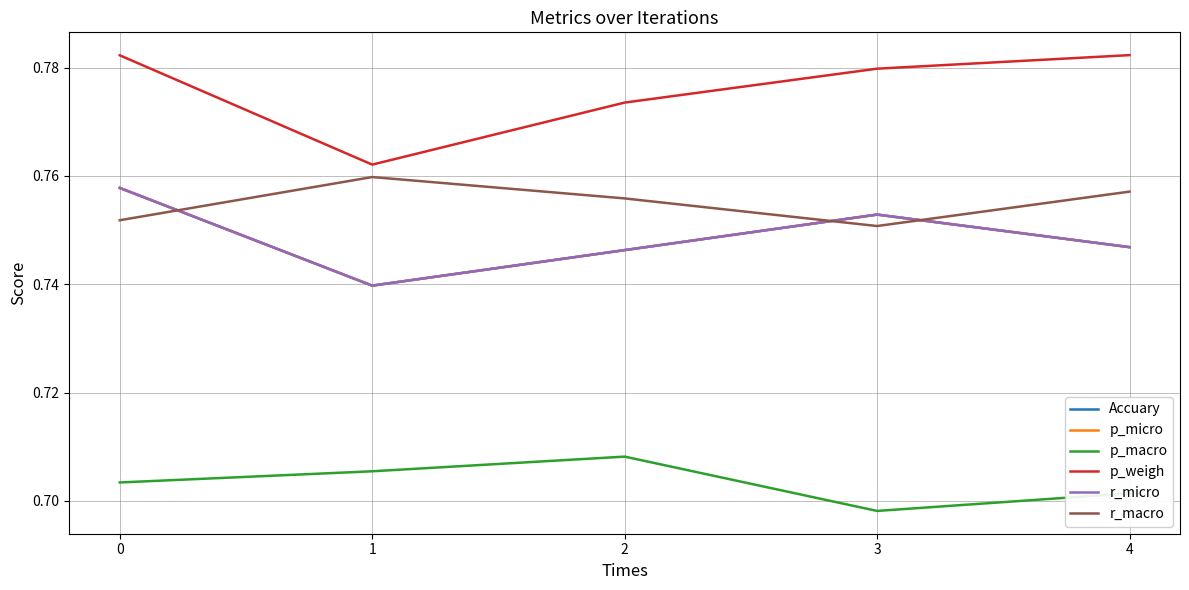

True or false: r_macro and p_weigh intersect in this chart.

False